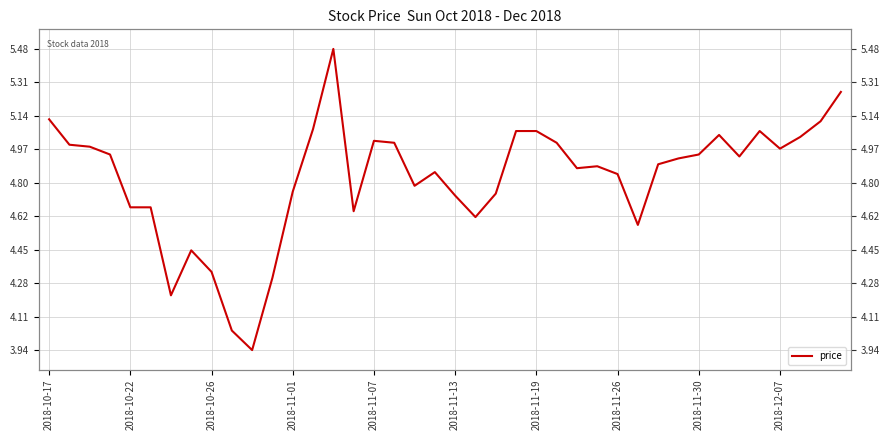

What is the ratio of the value at 26 to the value at 39?

0.9